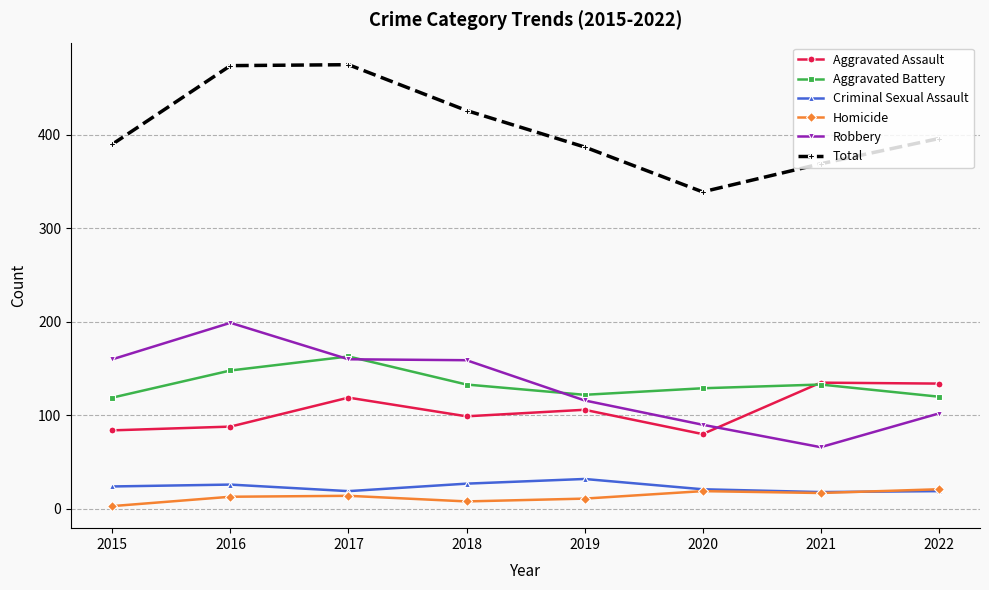

Where does the Aggravated Battery series first go above 133?

2016